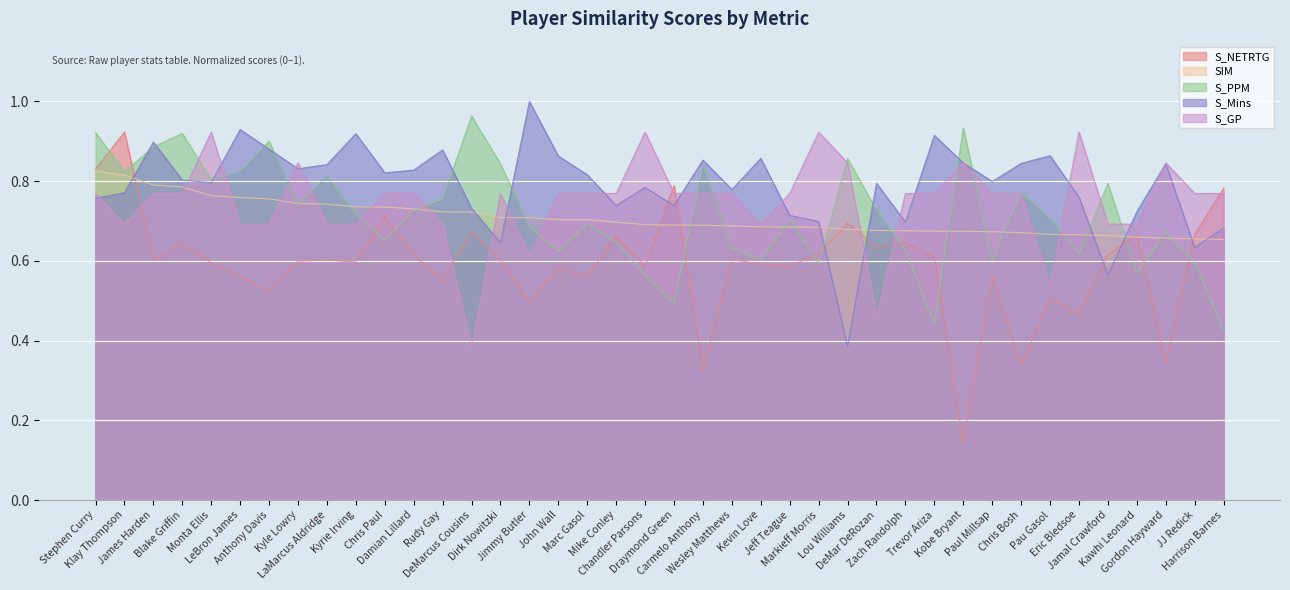

Which series ends up on top after the final intersection of S_GP and S_PPM?

S_GP